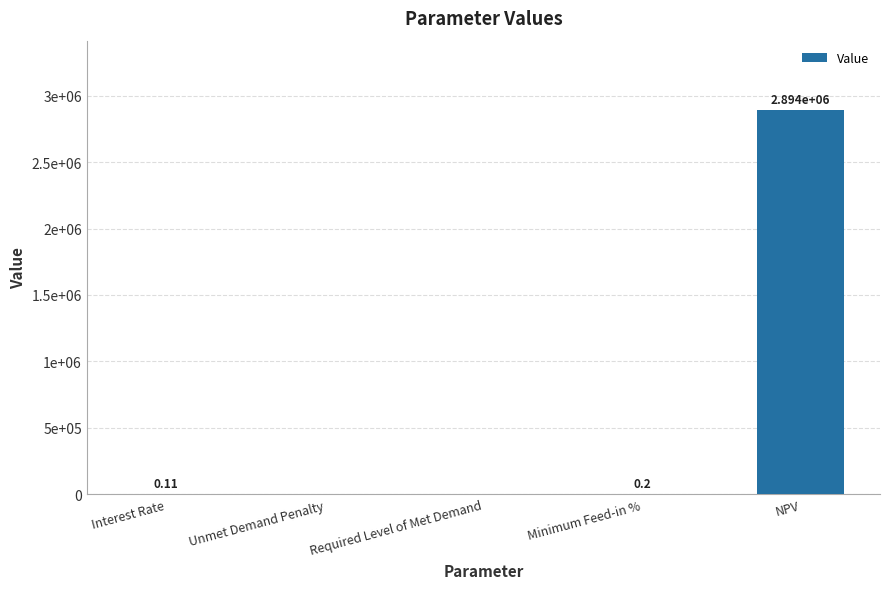

Which category has the highest value across all series?

NPV